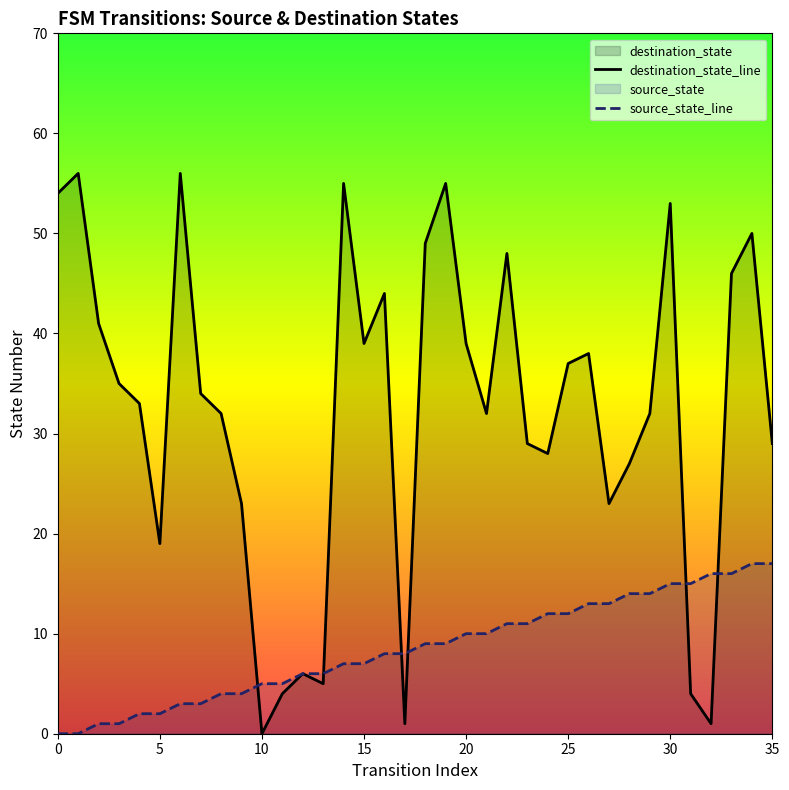

At which label does source_state_line first exceed 9?

20